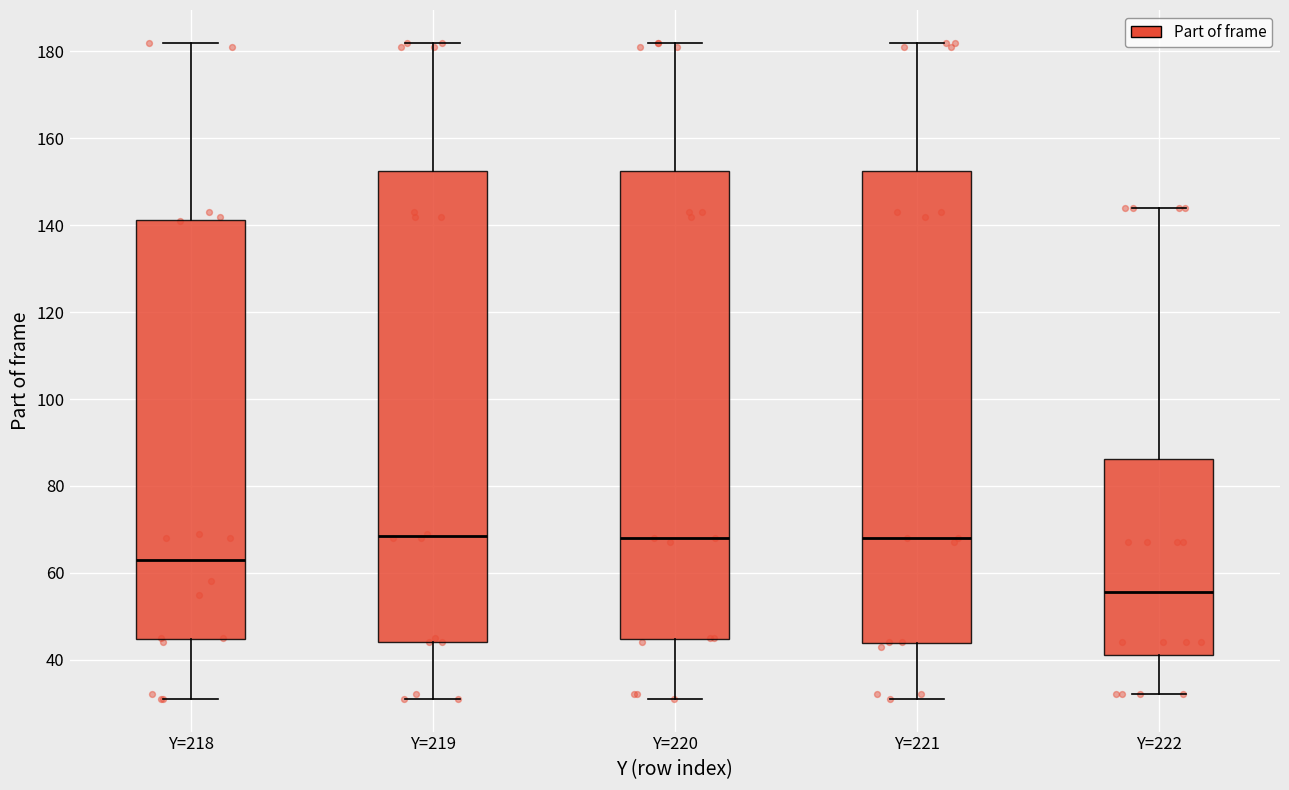

Reading left to right, read every box against the y-axis: the position of its median line, the range the box covers, and the ends of its whiskers. The values are not printed on the chart, so give them approximately, as read against the axis.

Y=218: median 64, box 44 to 142, whiskers 32 to 182
Y=219: median 68, box 44 to 152, whiskers 32 to 182
Y=220: median 68, box 44 to 152, whiskers 32 to 182
Y=221: median 68, box 44 to 152, whiskers 32 to 182
Y=222: median 56, box 42 to 86, whiskers 32 to 144